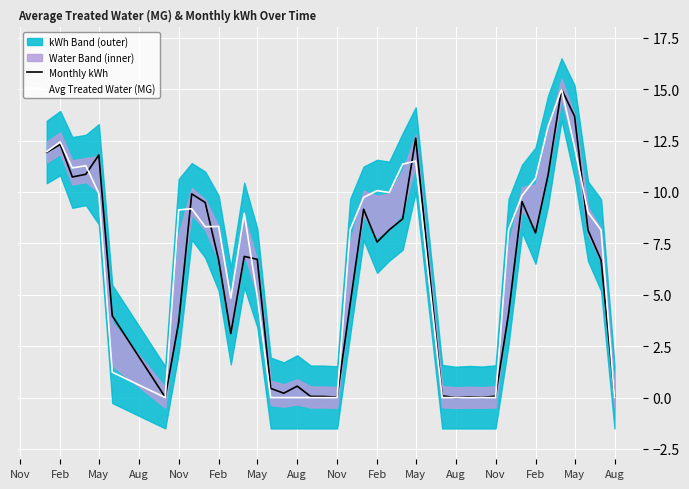

True or false: Avg Treated Water (MG) has a value of 10.7 at Feb.

True